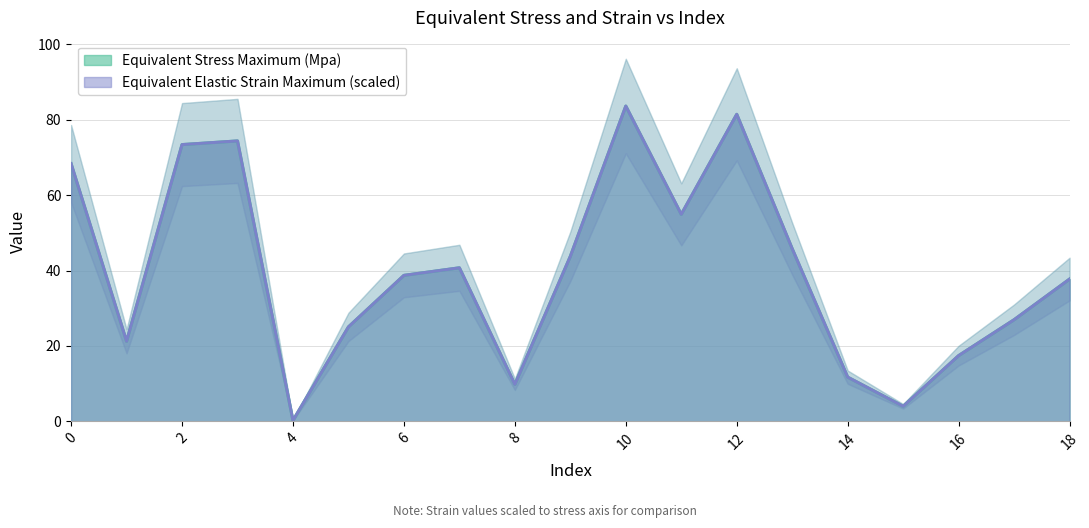

Rank the series by their average value, from highest to lowest.

Equivalent Elastic Strain Maximum, Equivalent Stress Maximum (Mpa)